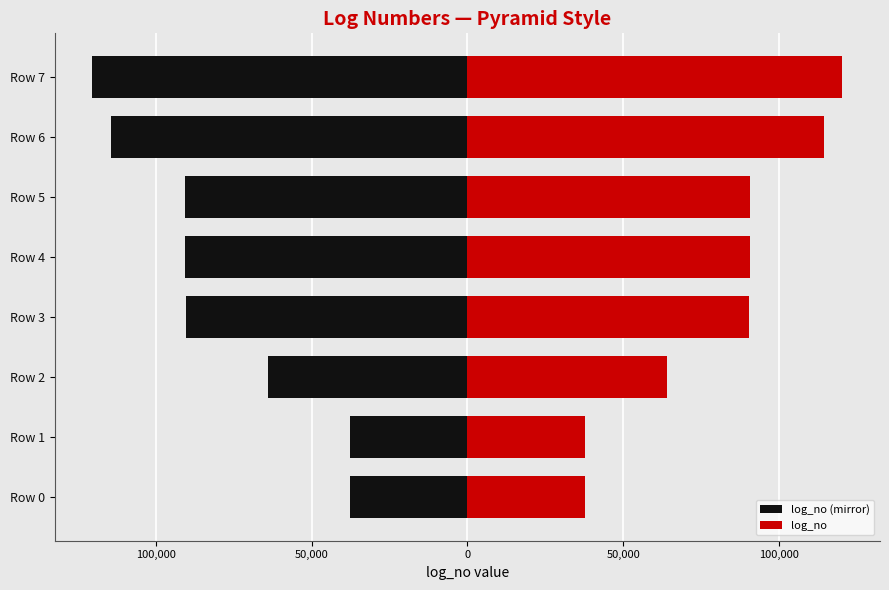

What is the maximum value for log_no (mirror)?

-37691